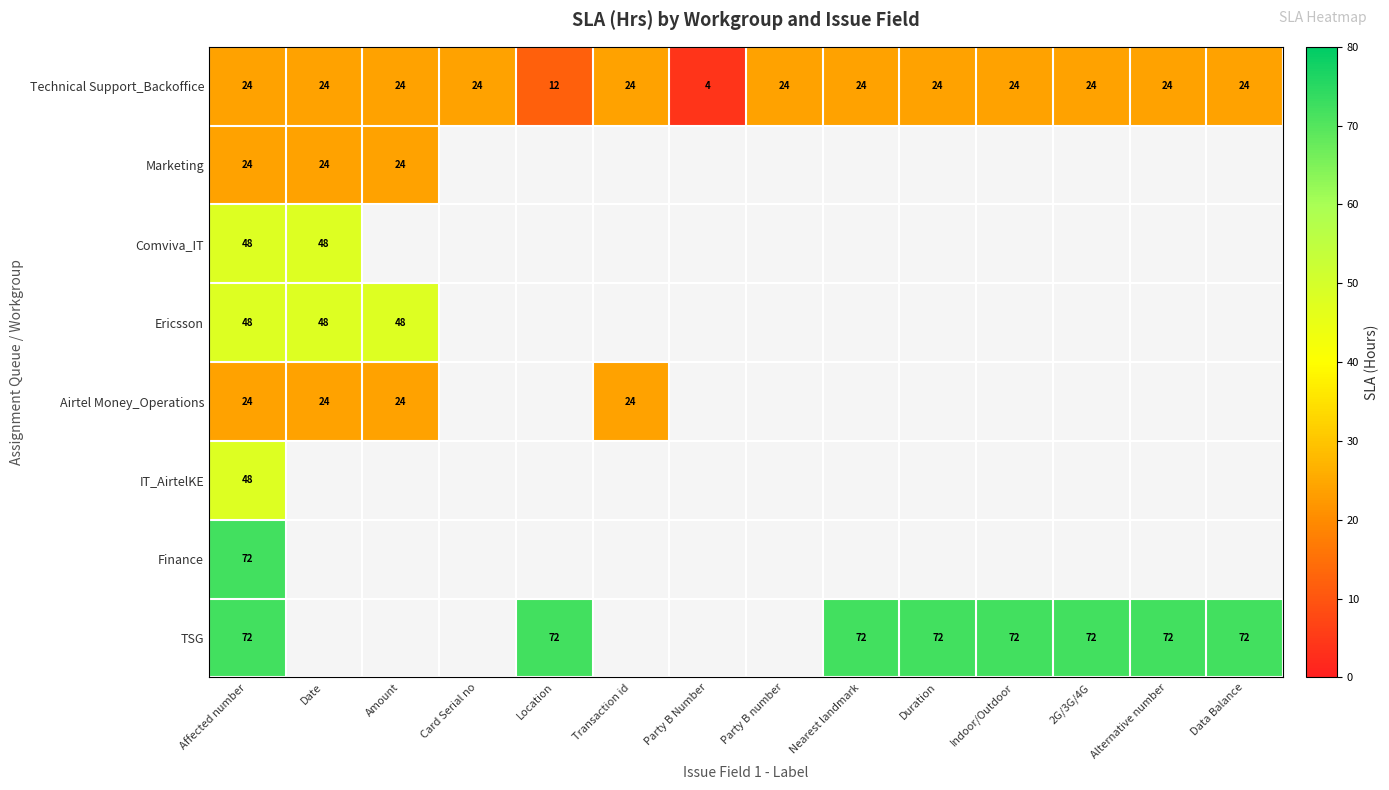

Between Date and Party B Number, which is larger?

Date